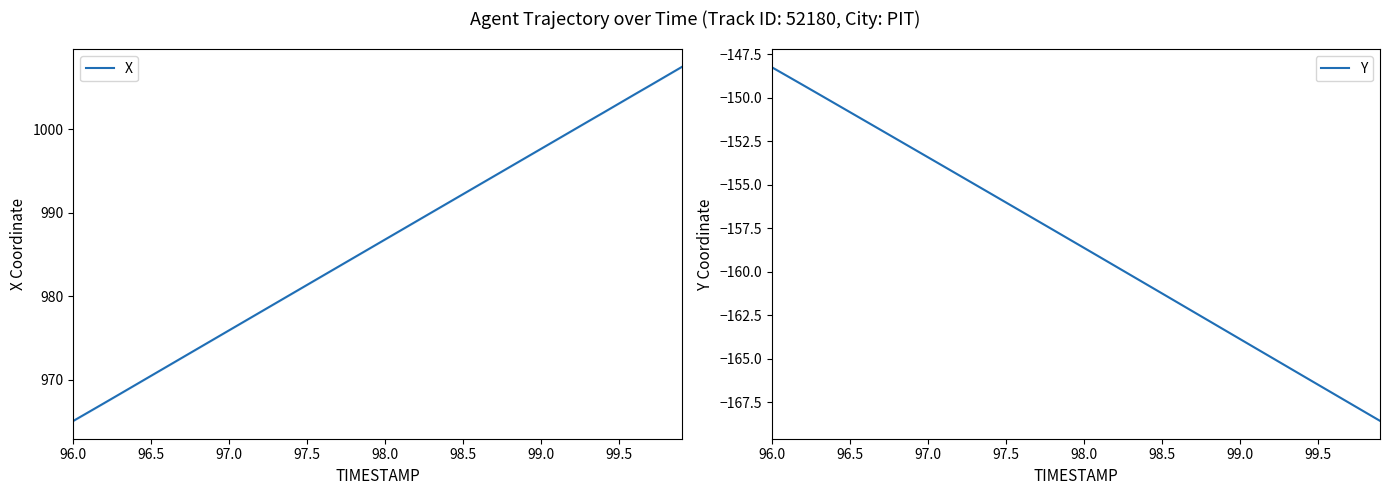

What is the lowest value of the X series?

965.1